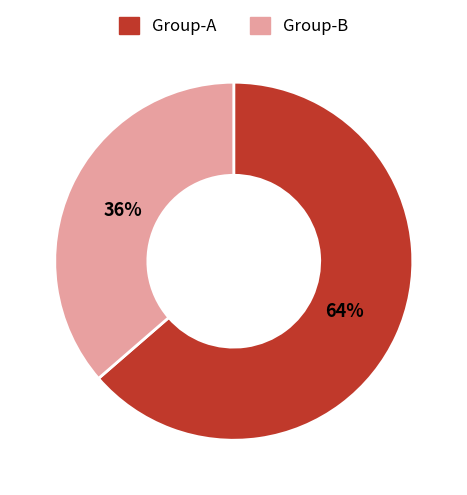

How many slices are in this pie chart?

2